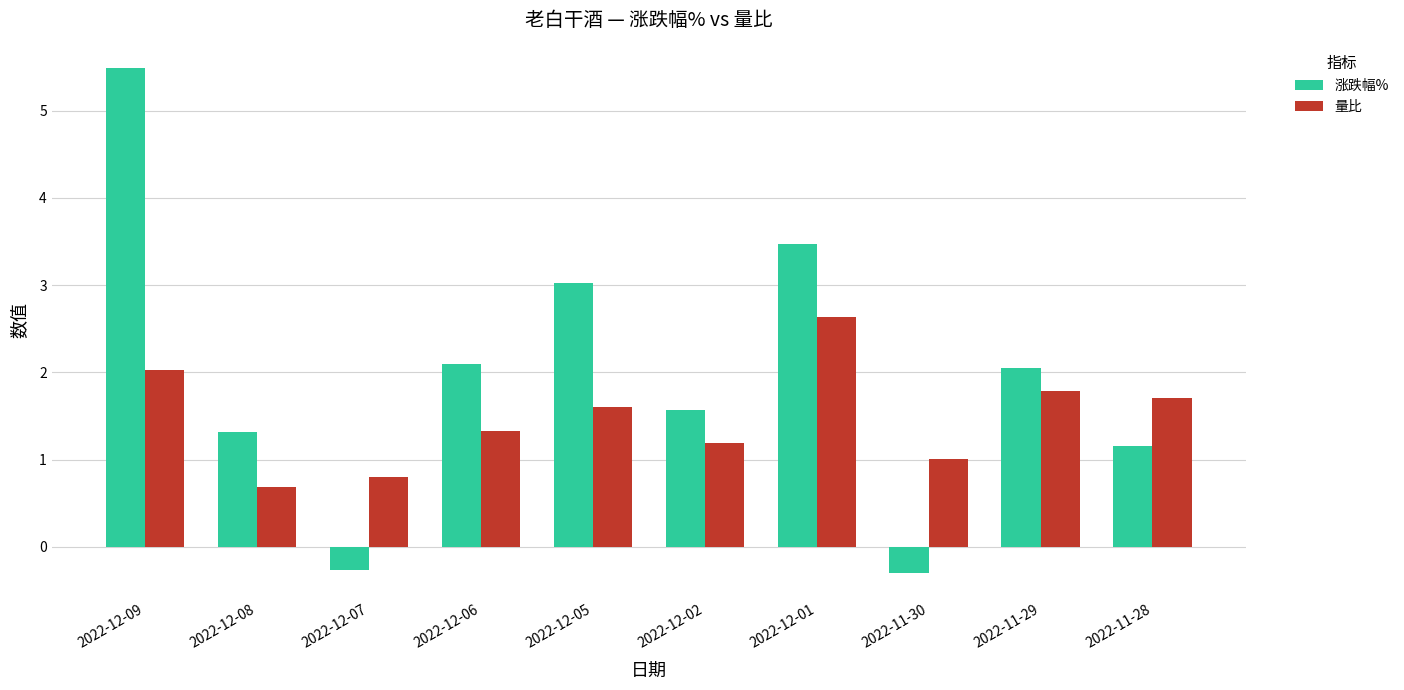

What is the average value of the 涨跌幅% series?

2.0